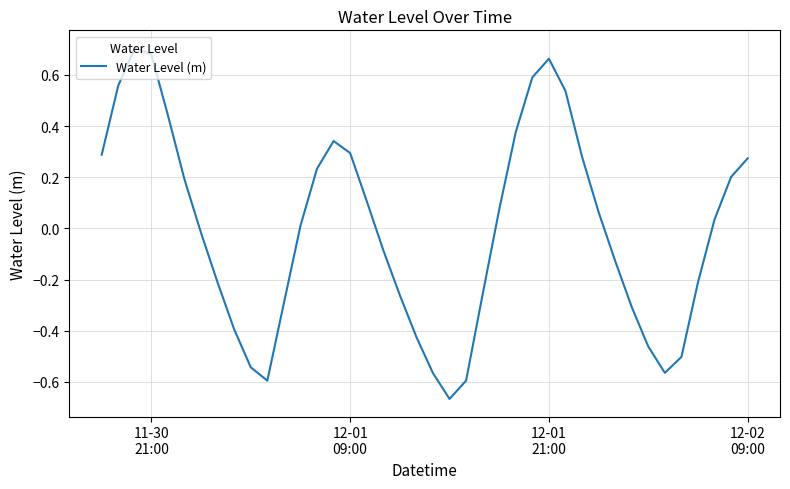

What is the difference between the maximum and minimum values?

1.4